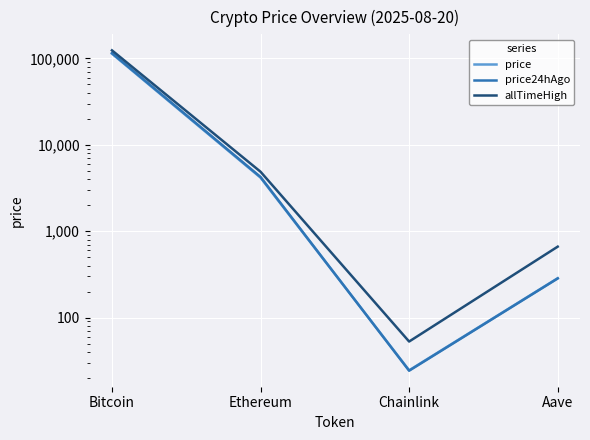

Which series has the largest total across all categories?

allTimeHigh